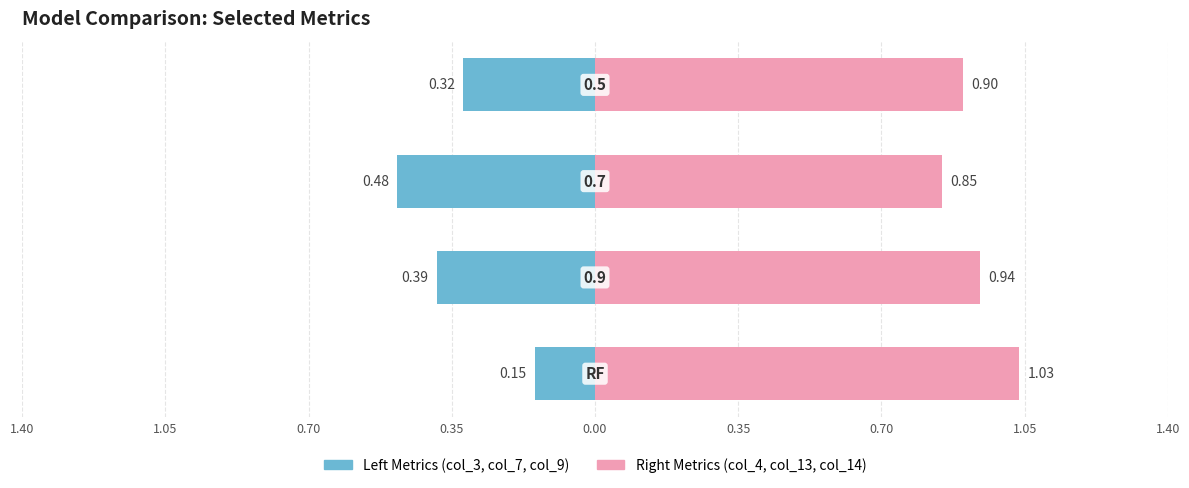

The value of Right Metrics (col_4,col_13,col_14) at 0.35 is 1.5. True or false?

False